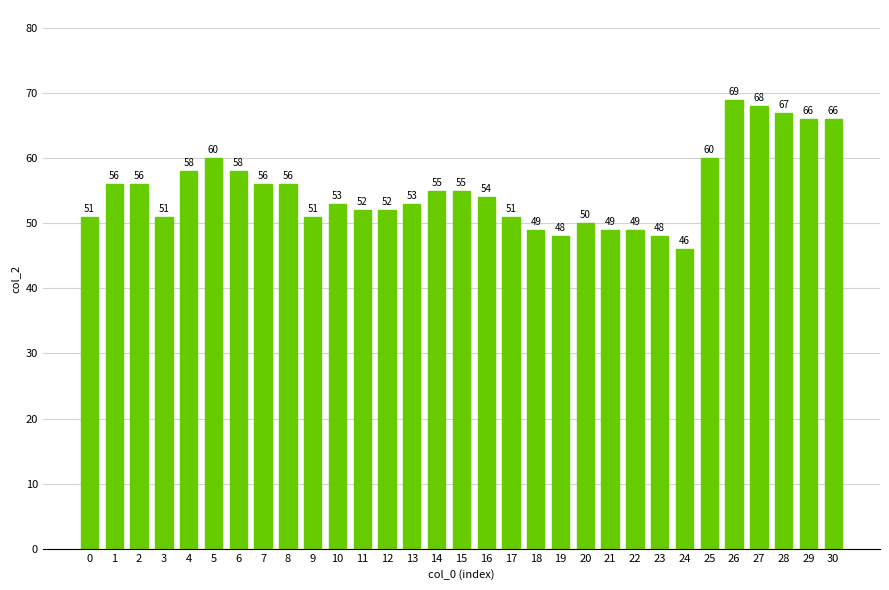

How many data points are less than 54?

15